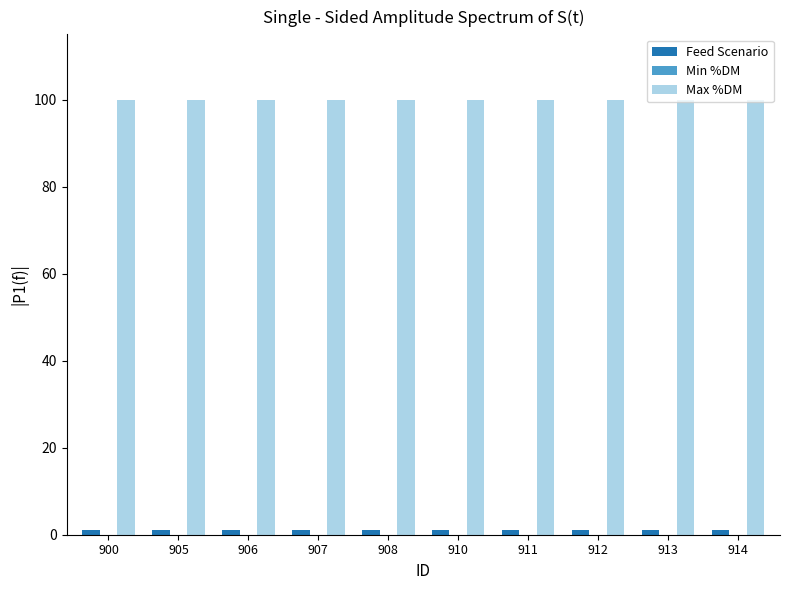

What is the lowest value of the Max %DM series?

100